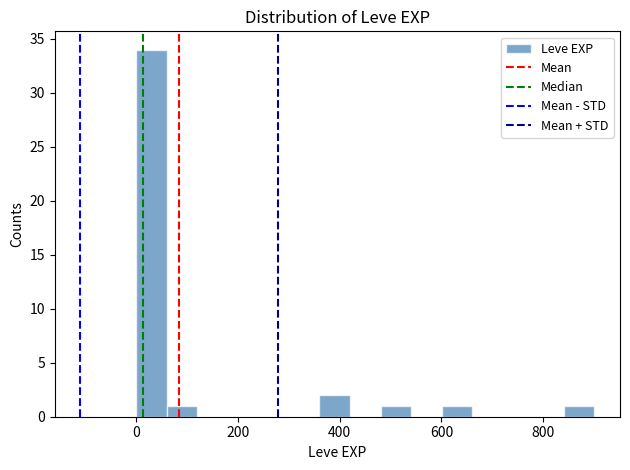

Read against the x-axis, roughly where is the centre of the tallest bar?

40